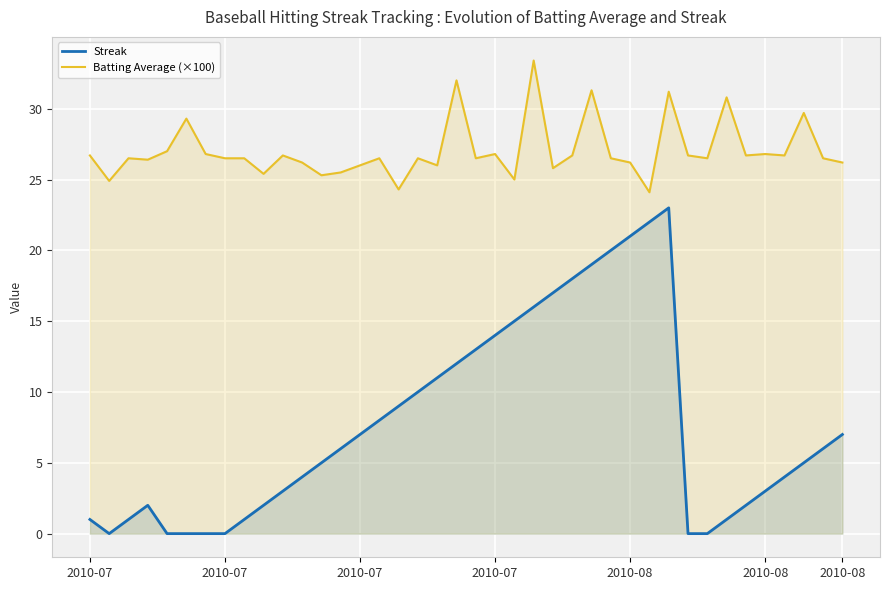

Which series has the largest total across all categories?

Batting Average (×100)